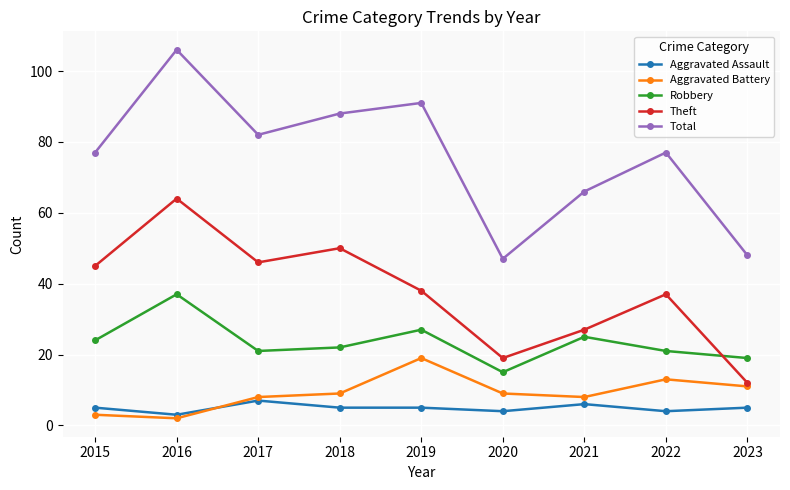

How many data points does each series have?

9